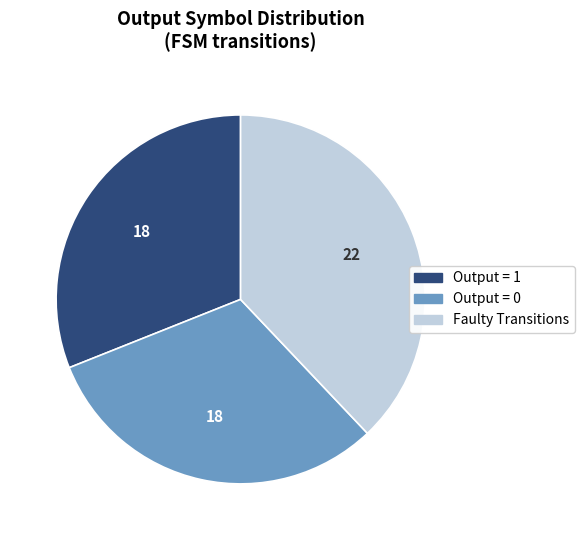

Is there a majority slice in this chart?

No